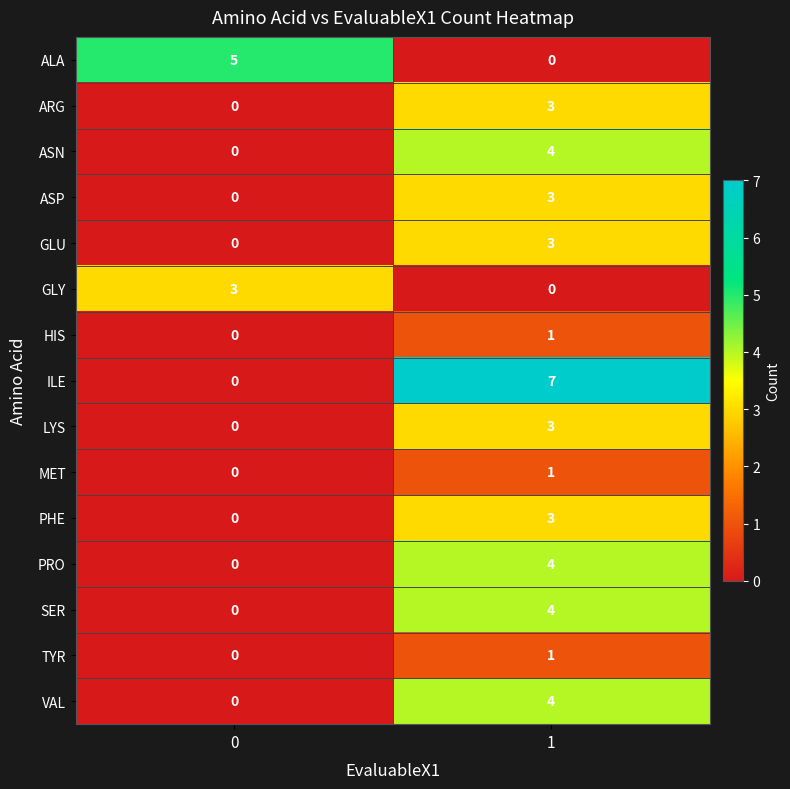

Rank the categories by LYS value from highest to lowest.

1, 0